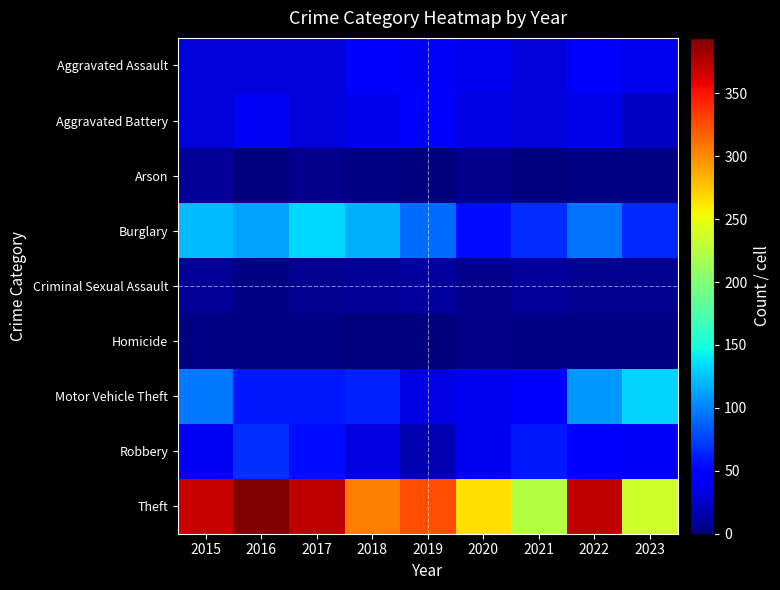

Which has a higher value, 2023 or 2022?

2022